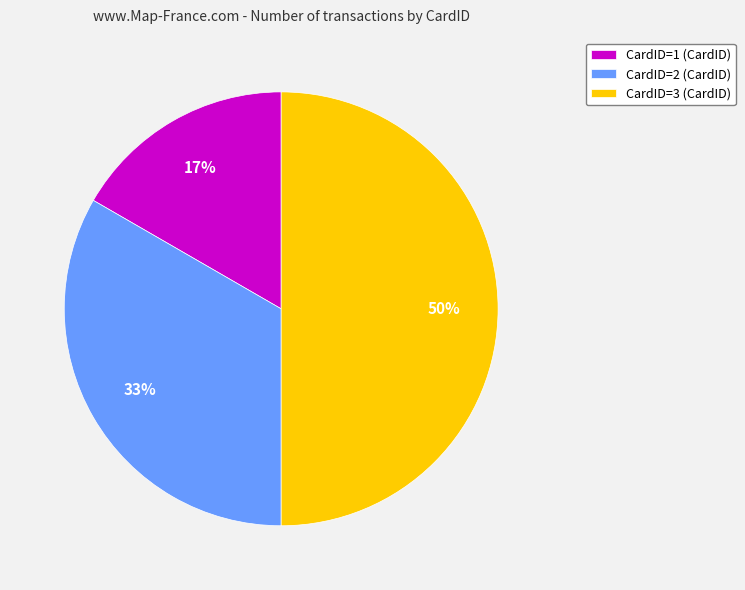

The CardID=2 (CardID) slice represents 42% of the pie. True or false?

False